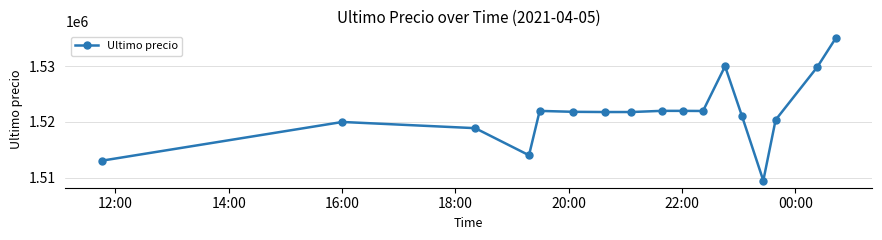

What is the average value?

1521457